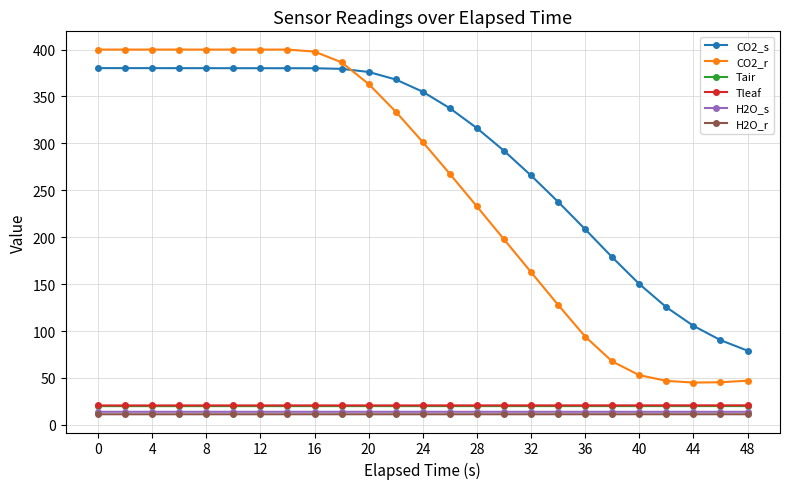

What is the minimum value shown in the chart?

11.3